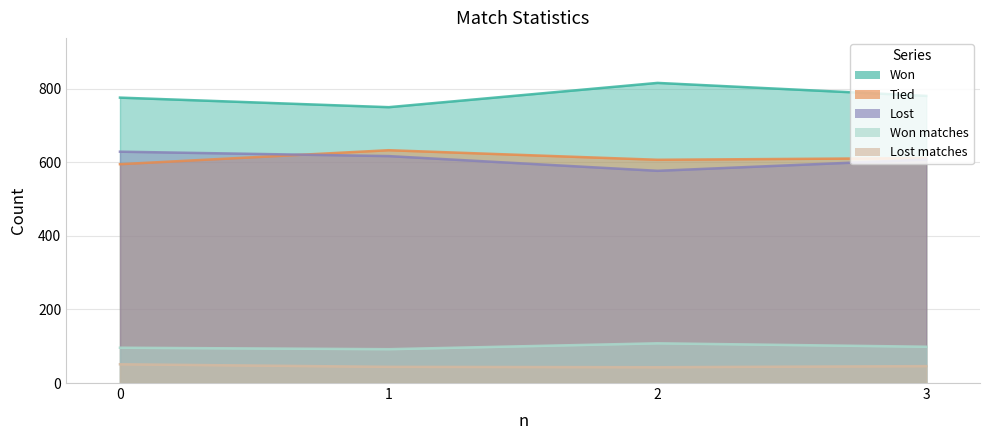

Where is the first local maximum for Tied?

1